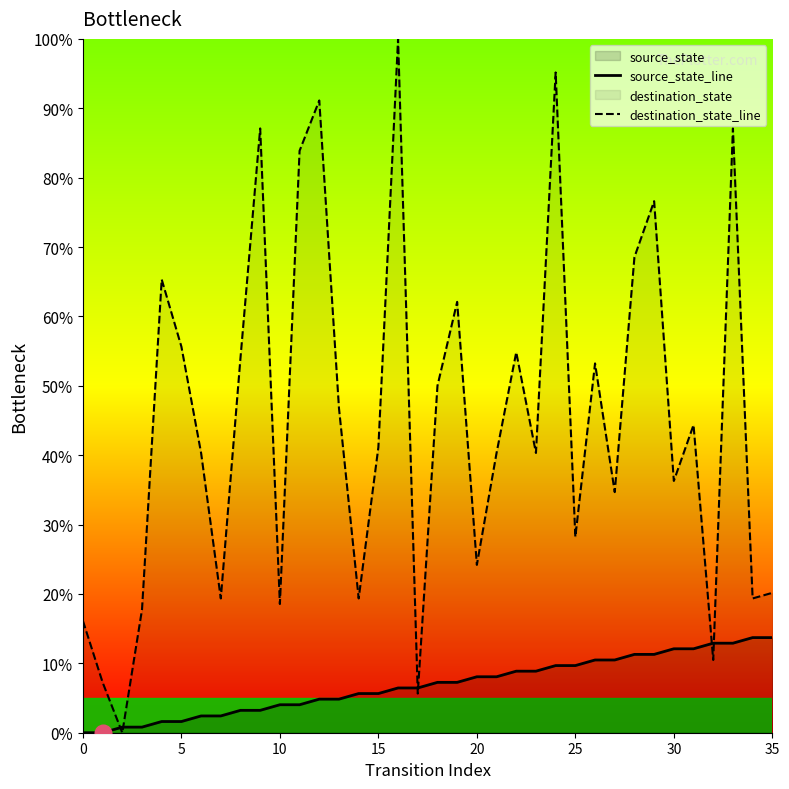

List the series in order of their peak value, lowest first.

source_state_line, destination_state_line